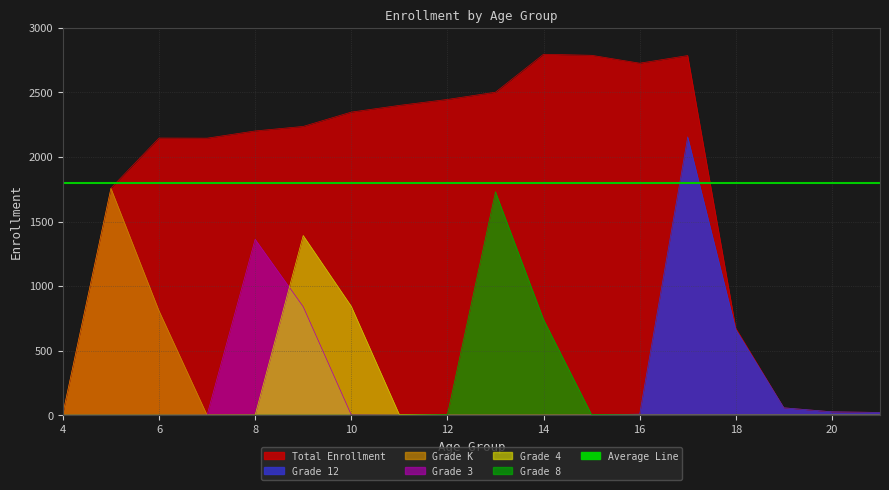

Between 8 and 14, which series saw the biggest shift?

Grade 3